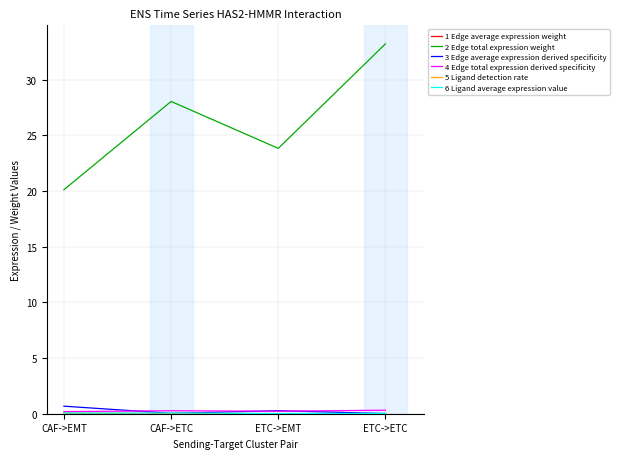

True or false: 3 Edge average expression derived specificity and 2 Edge total expression weight cross at least once.

False